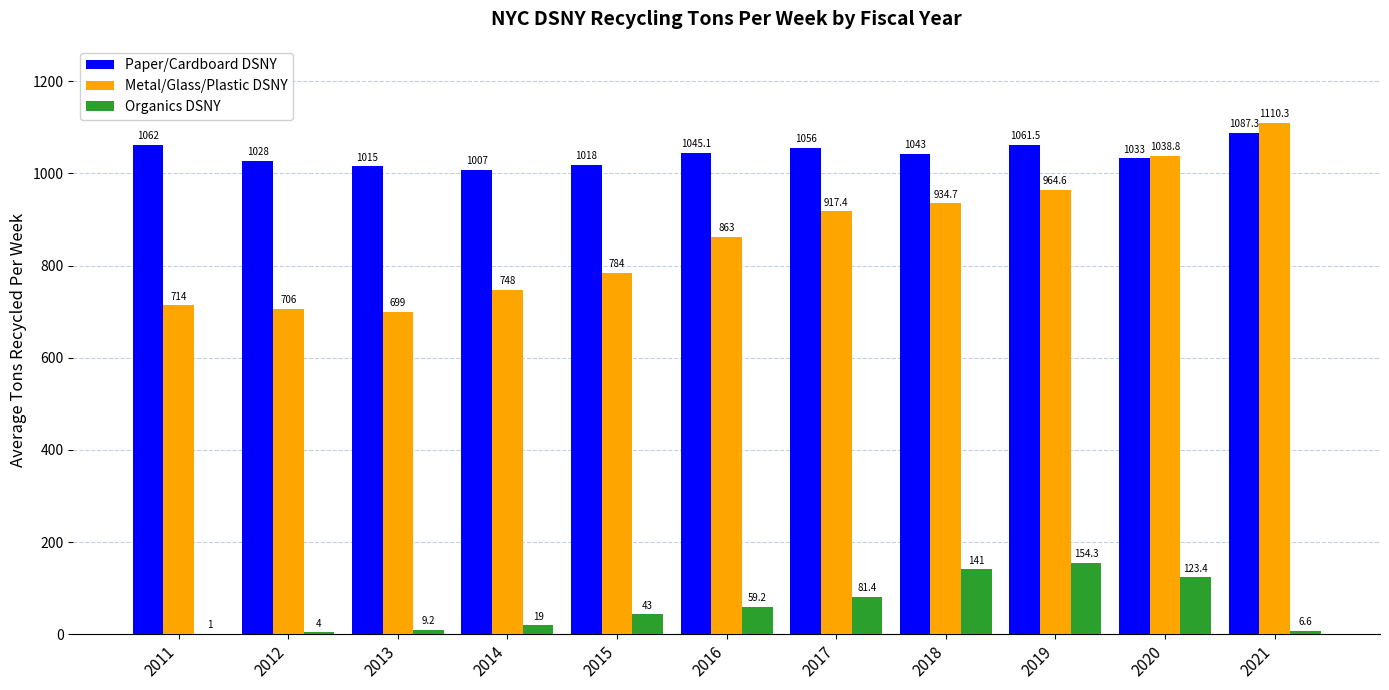

Reading left to right, list all the values displayed in this chart.

Paper/Cardboard DSNY: 2011=1062.0	2012=1028.0	2013=1015.0	2014=1007.0	2015=1018.0	2016=1045.1	2017=1056.0	2018=1043.0	2019=1061.5	2020=1033.0	2021=1087.3
Metal/Glass/Plastic DSNY: 2011=714.0	2012=706.0	2013=699.0	2014=748.0	2015=784.0	2016=863.0	2017=917.4	2018=934.7	2019=964.6	2020=1038.8	2021=1110.3
Organics DSNY: 2011=1.0	2012=4.0	2013=9.2	2014=19.0	2015=43.0	2016=59.2	2017=81.4	2018=141.0	2019=154.3	2020=123.4	2021=6.6